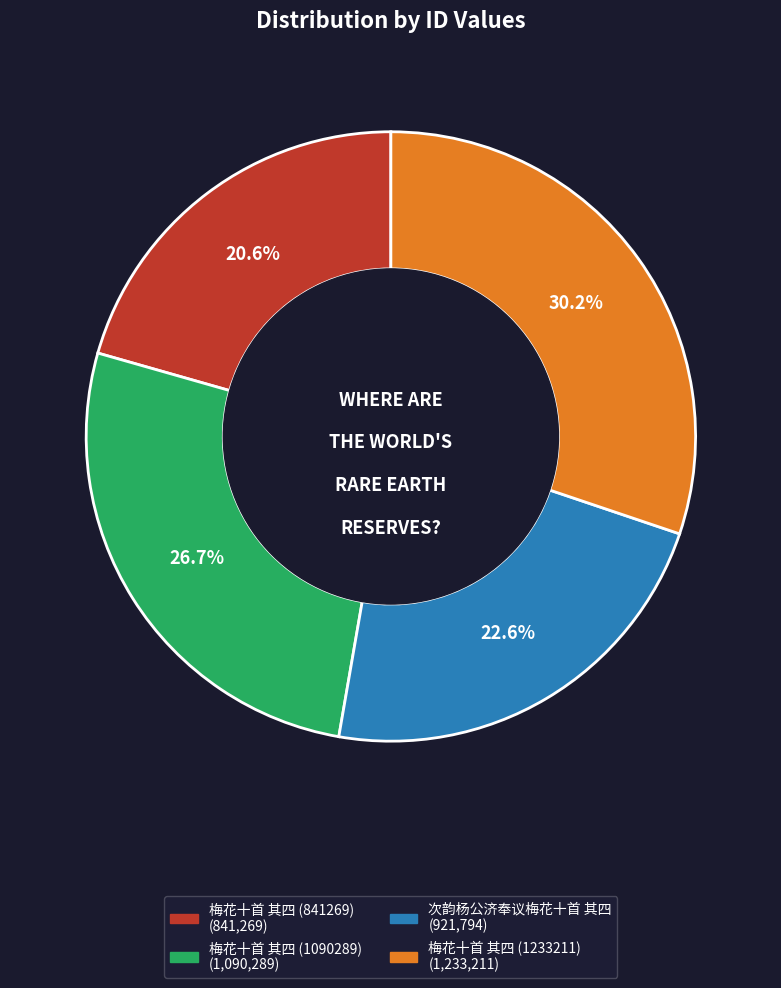

To the nearest percent, what percentage of the pie is 梅花十首 其四 (1233211)?

30%